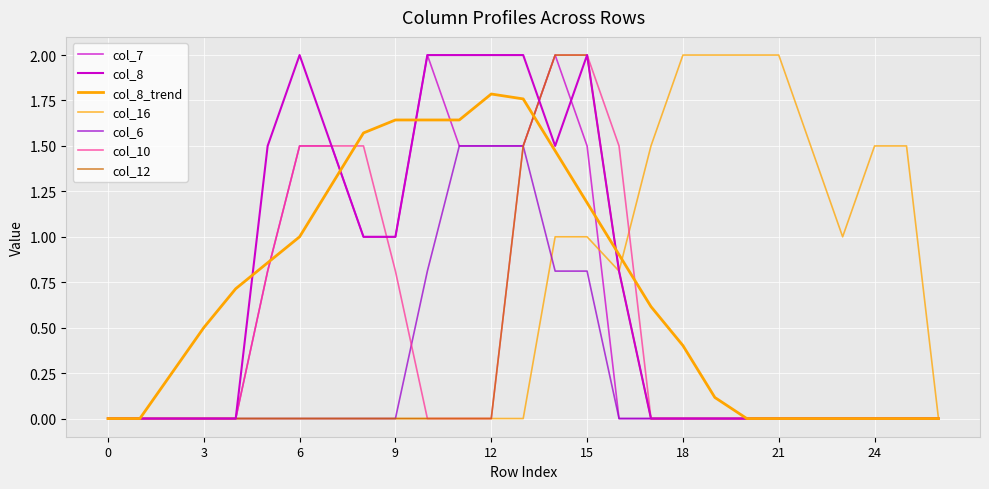

True or false: col_7 has more than 2 interior local peaks.

False